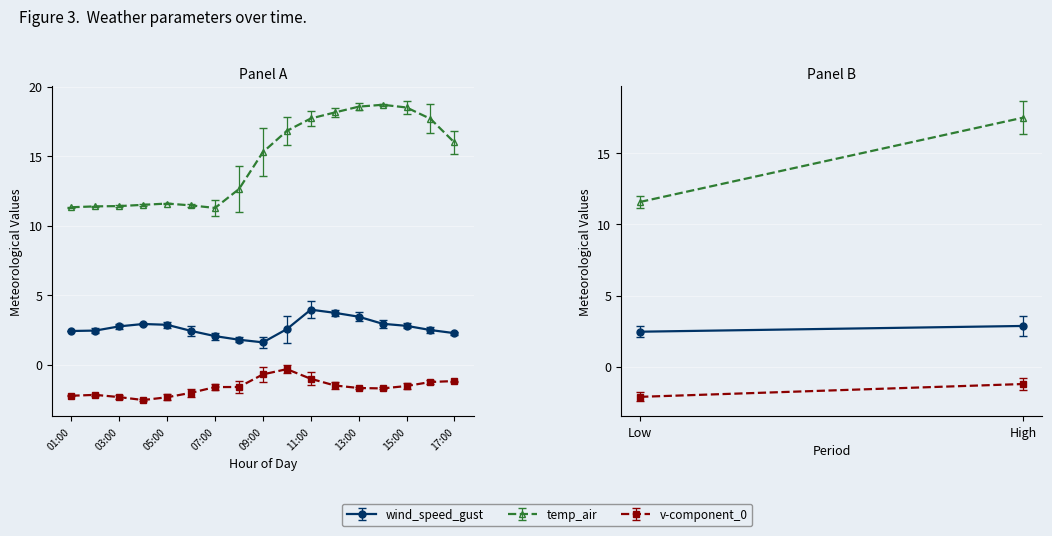

What is the minimum value shown in the chart?

-2.6